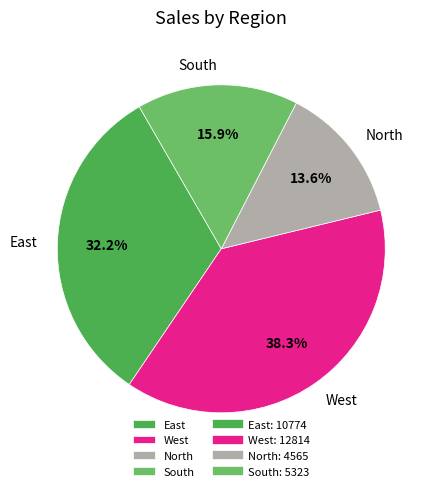

Combined, do West and East account for over 50%?

Yes